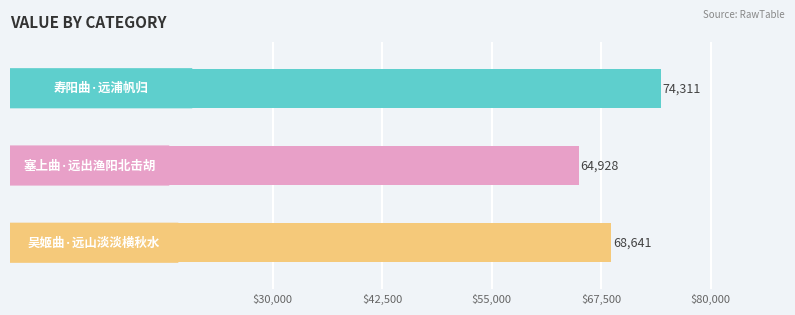

How many values are between 64928 and 74311?

3